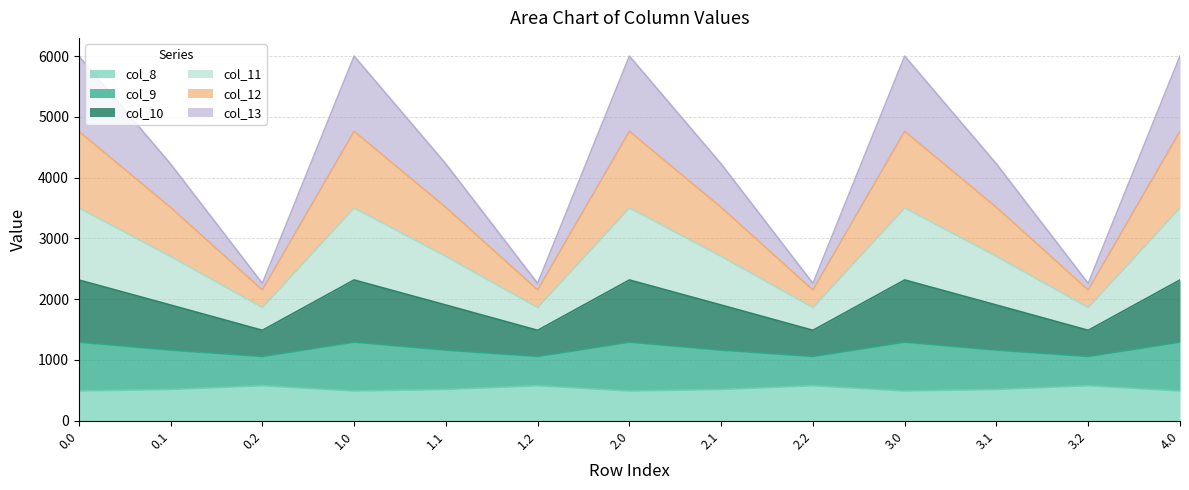

What is the label of the 9th point from the right?

1.1